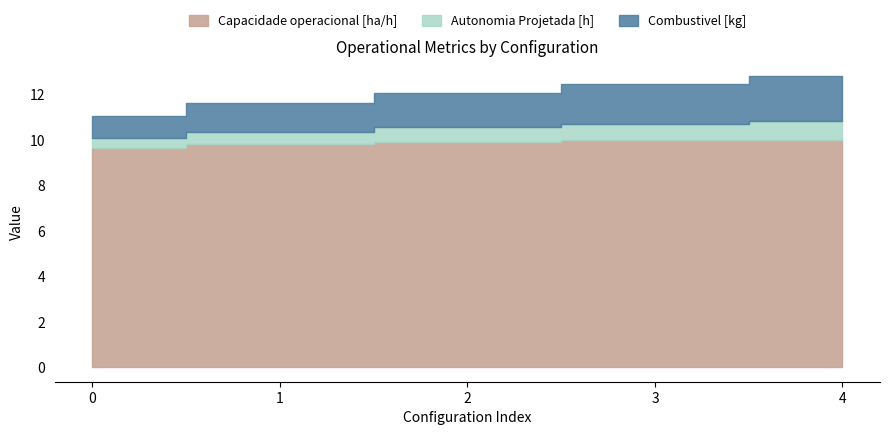

Rank the series by their maximum value, from highest to lowest.

Capacidade operacional [ha/h], Combustivel [kg], Autonomia Projetada [h]